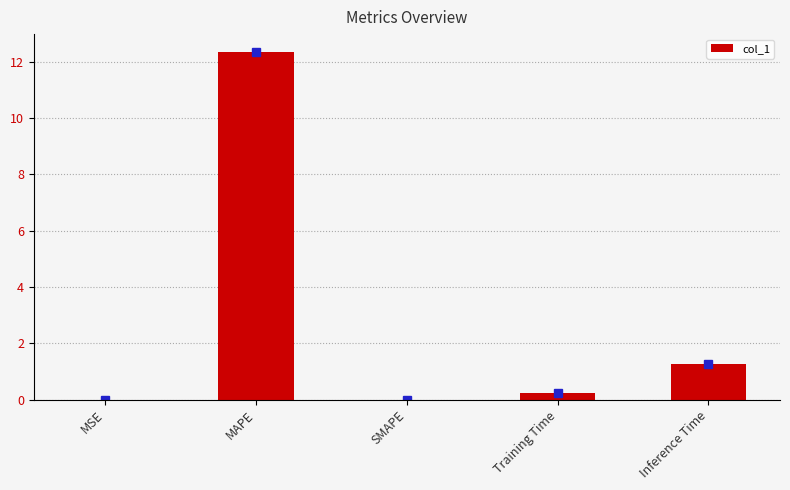

The value at MSE is 0.0. True or false?

False